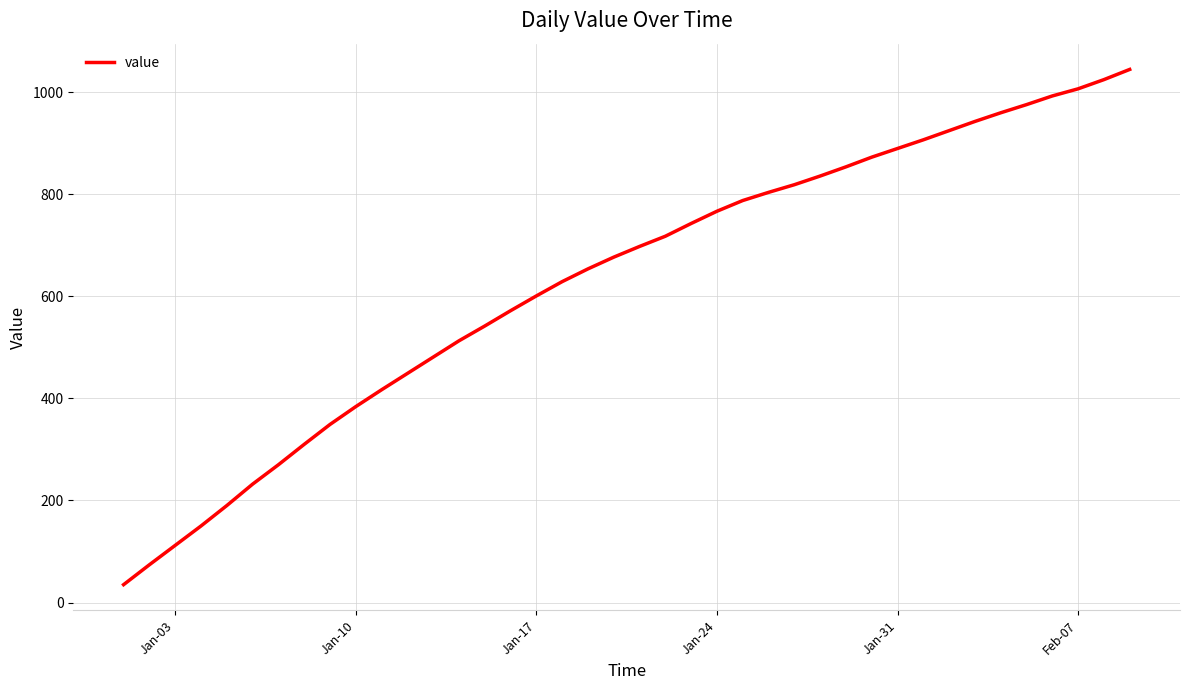

What is the difference between the maximum and minimum values?

1010